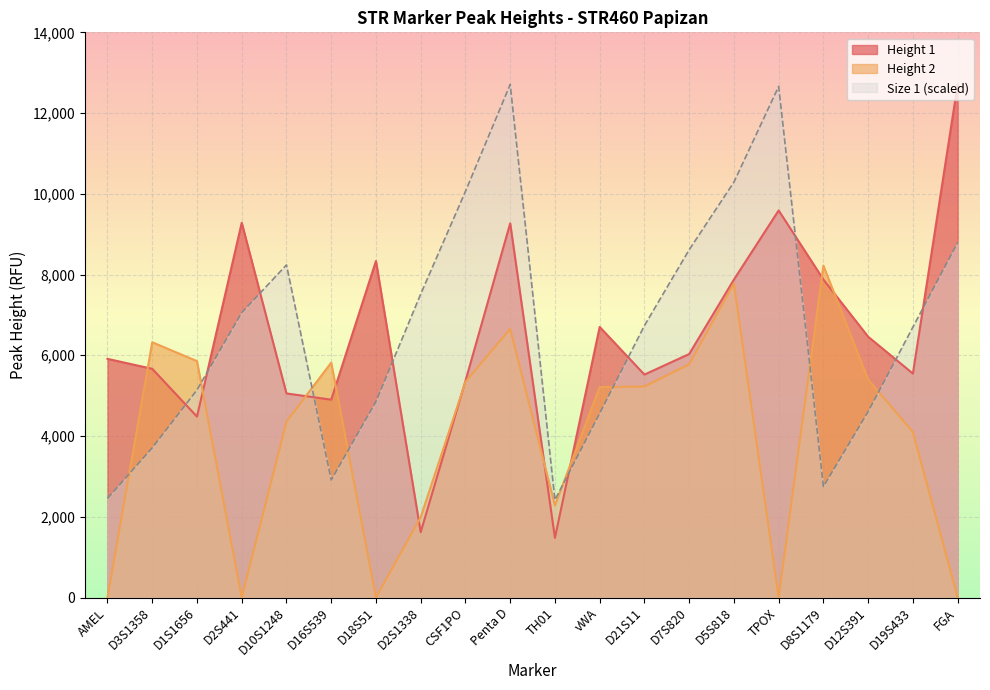

Reading right to left, list all the values displayed in this chart.

Height 1: 12708.0	5547.0	6460.0	7877.0	9588.0	7875.0	6031.0	5522.0	6702.0	1478.0	9269.0	5364.0	1620.0	8336.0	4901.0	5055.0	9283.0	4481.0	5665.0	5912.0
Height 2: 0.0	4101.0	5397.0	8221.0	0.0	7782.0	5777.0	5227.0	5211.0	2280.0	6657.0	5342.0	1991.0	0.0	5818.0	4357.0	0.0	5856.0	6323.0	0.0
Size 1: 8792.9	6697.4	4605.8	2748.5	12658.7	10289.4	8614.0	6735.9	4561.6	2417.4	12708.0	10059.8	7517.0	4853.0	2911.3	8238.4	7057.2	5141.7	3708.2	2454.1